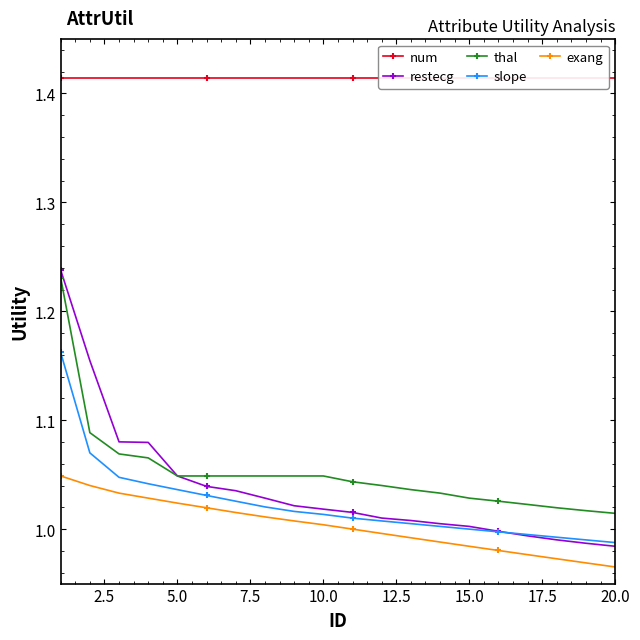

True or false: slope and thal intersect in this chart.

False